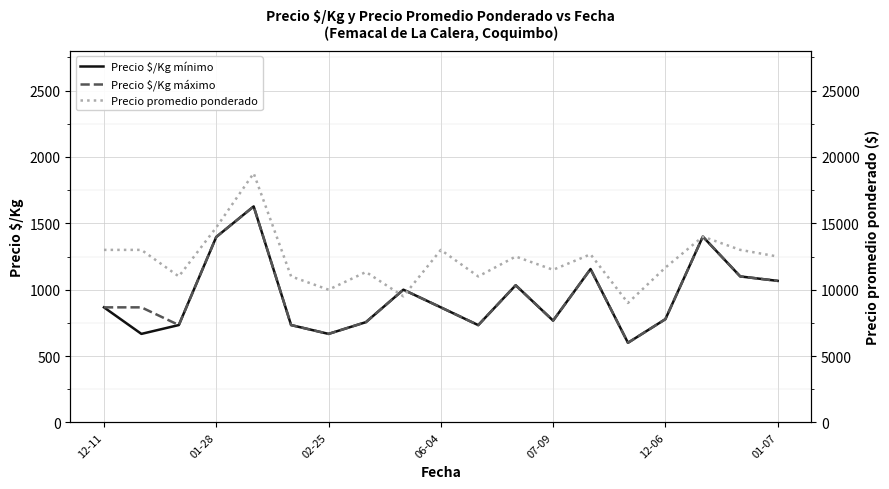

Which series has the largest total across all categories?

Precio promedio ponderado